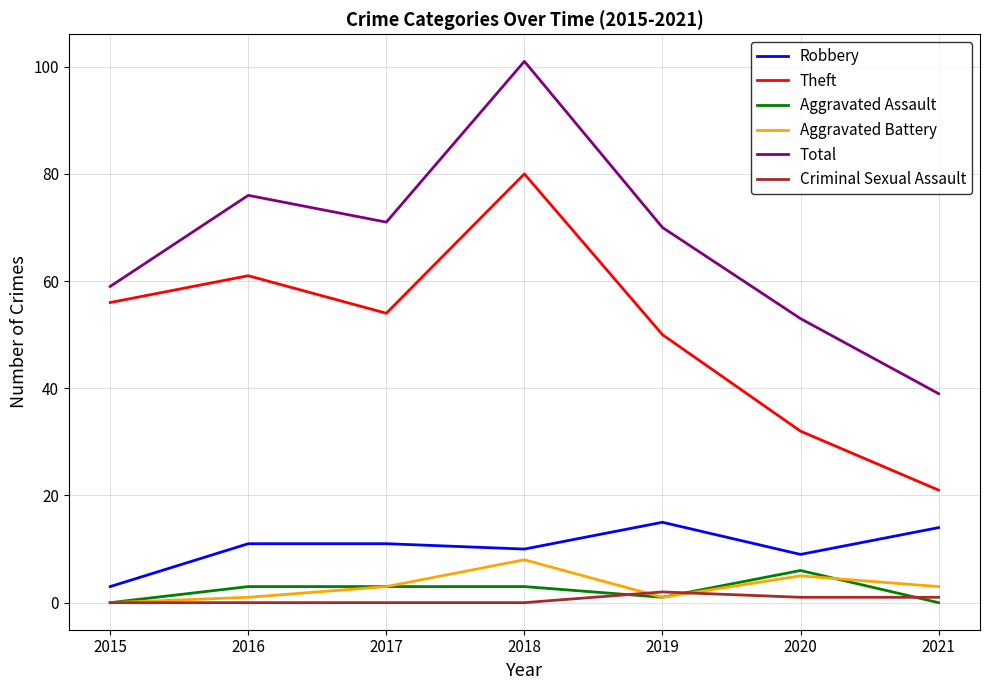

What is the average value of the Criminal Sexual Assault series?

1